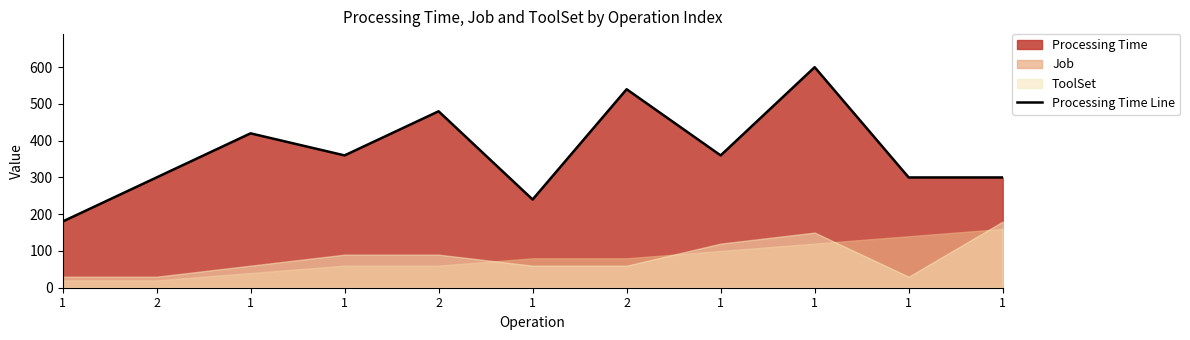

Rank the categories by value from lowest to highest.

1, 1, 2, 1, 1, 1, 1, 1, 2, 2, 1